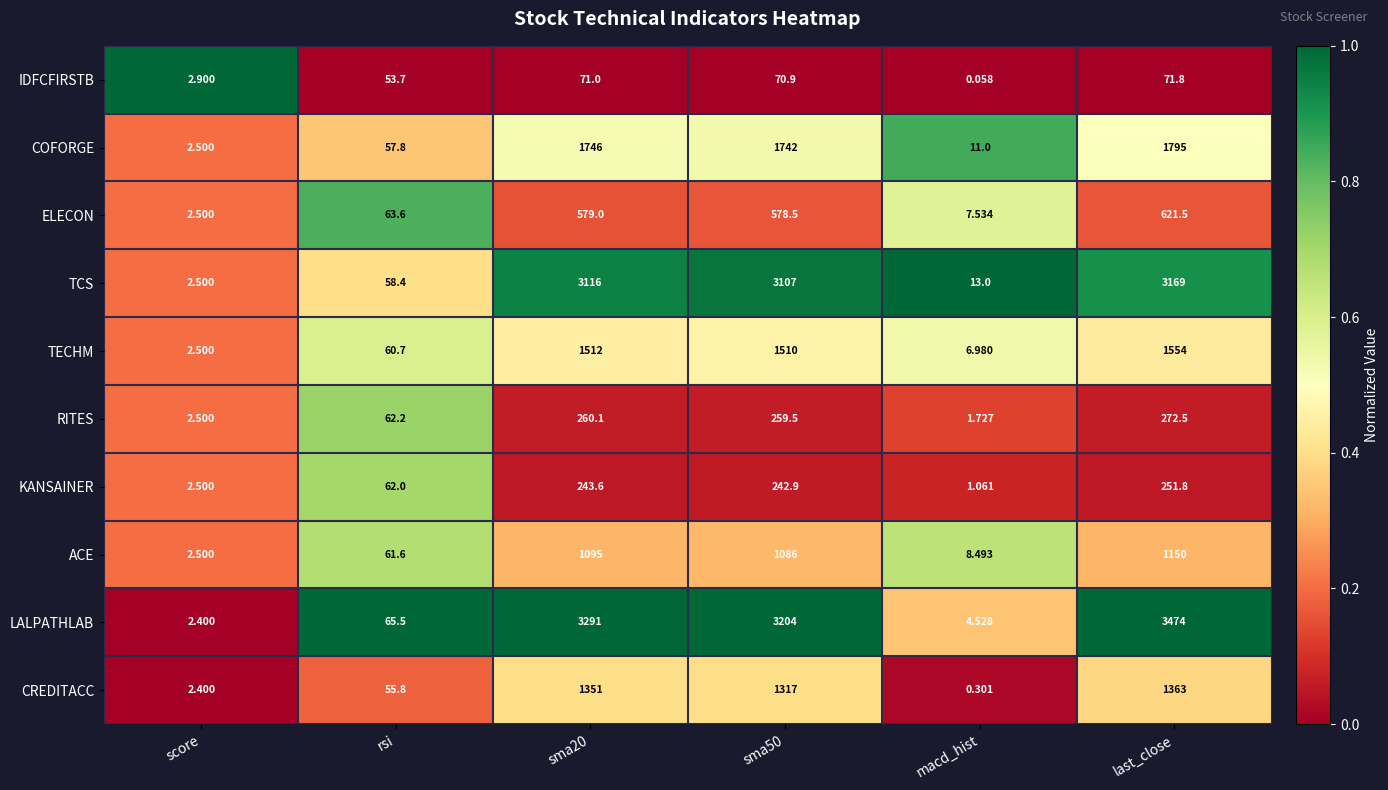

Which series has the widest spread of values?

LALPATHLAB